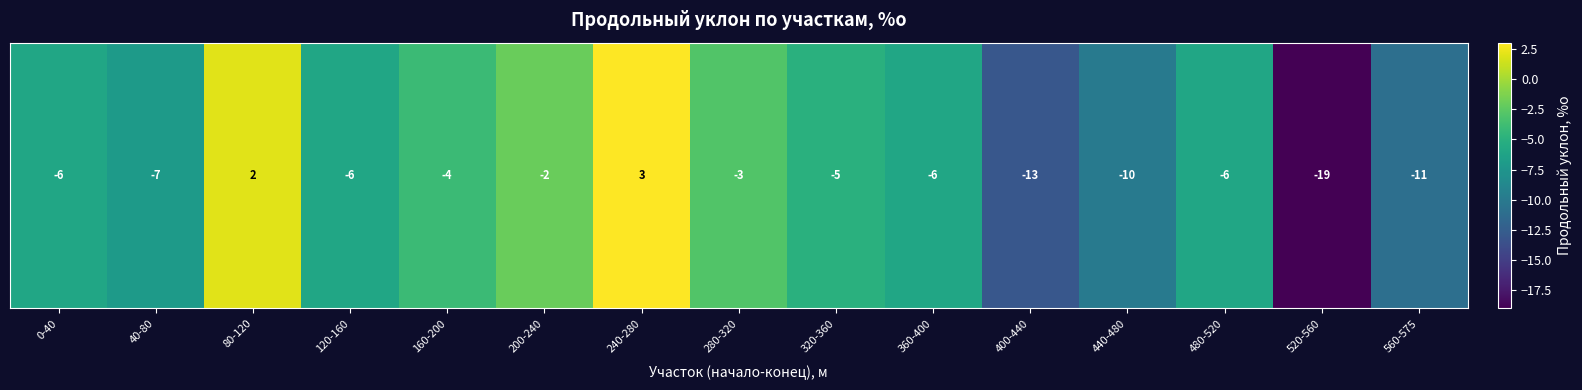

At which category does the chart reach its peak across all series?

240-280